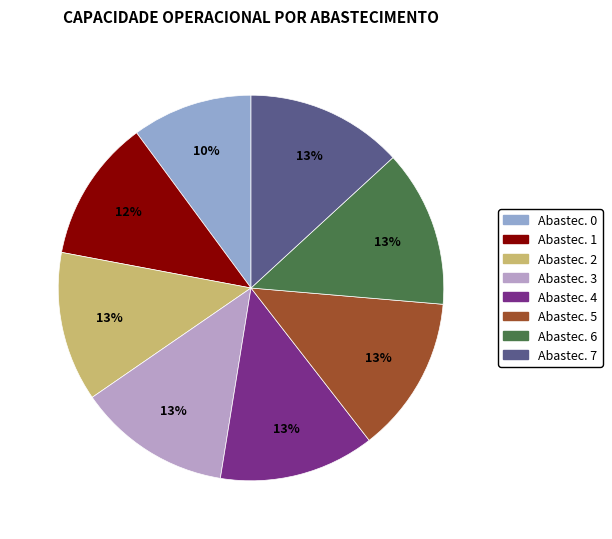

Is there a majority slice in this chart?

No